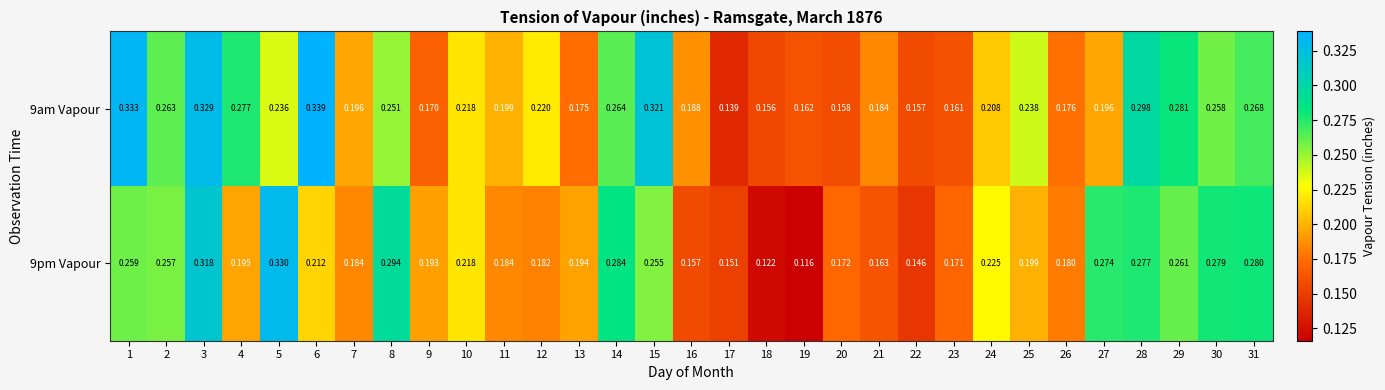

Which series has the largest range (max minus min)?

9pm Vapour